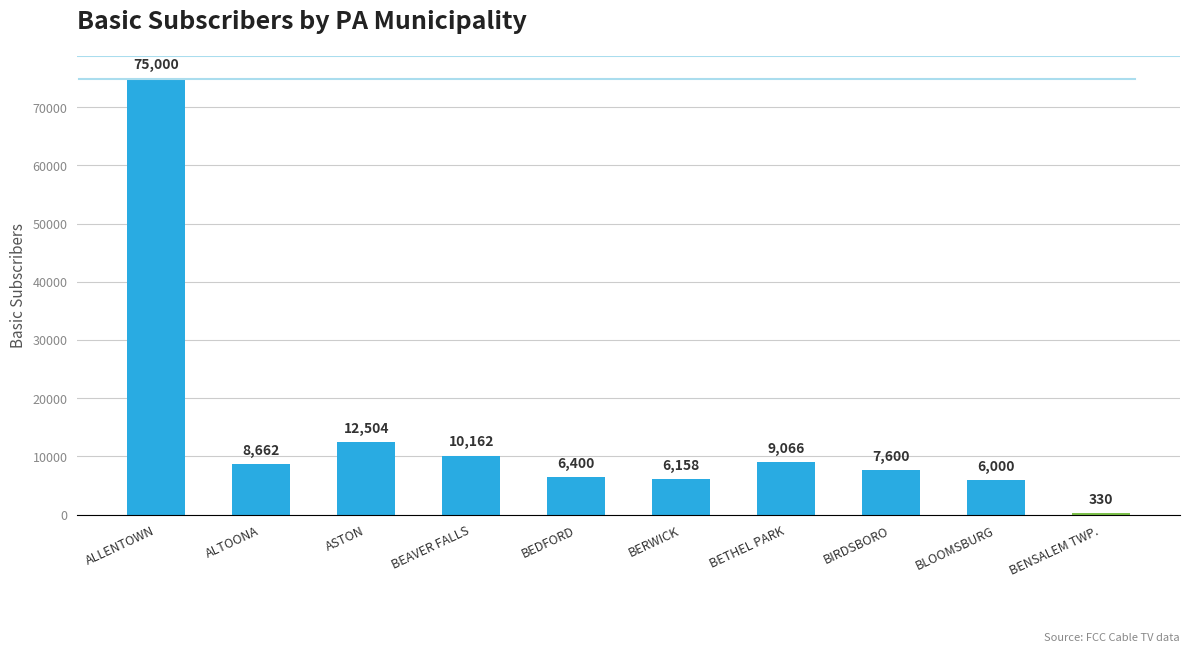

True or false: the data shows 6000 at BLOOMSBURG.

True